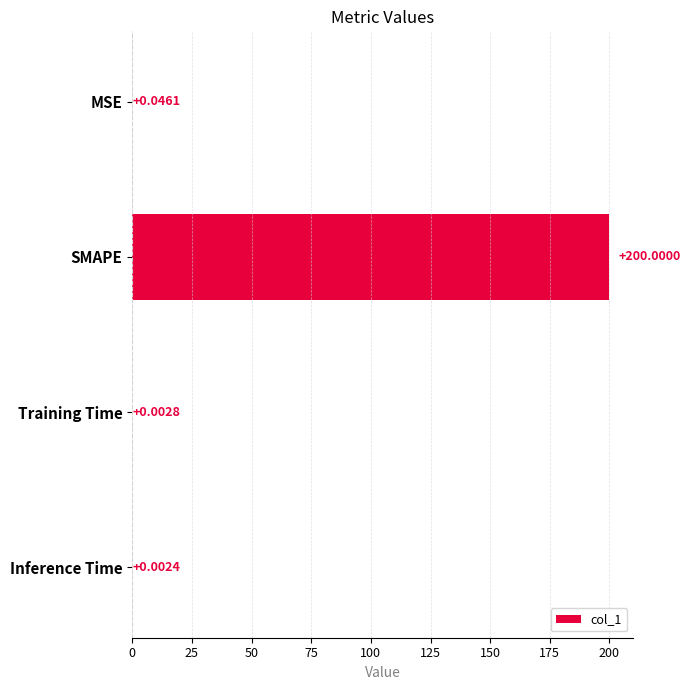

At which category does the chart reach its peak across all series?

SMAPE